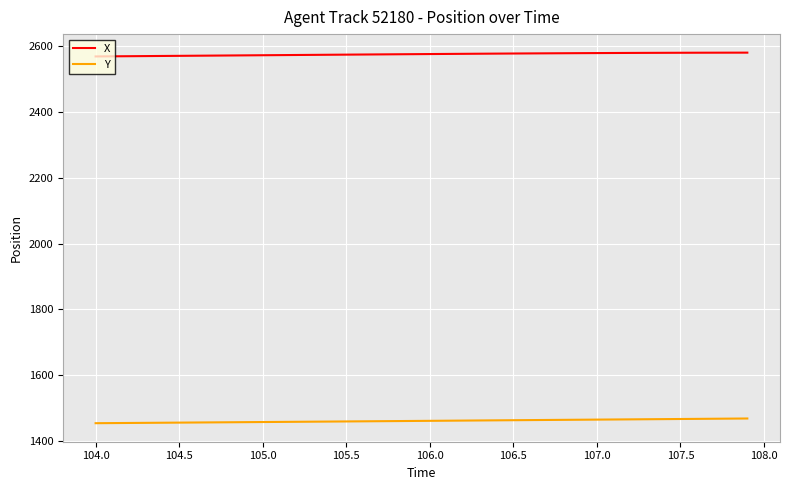

Which series has the largest total across all categories?

X